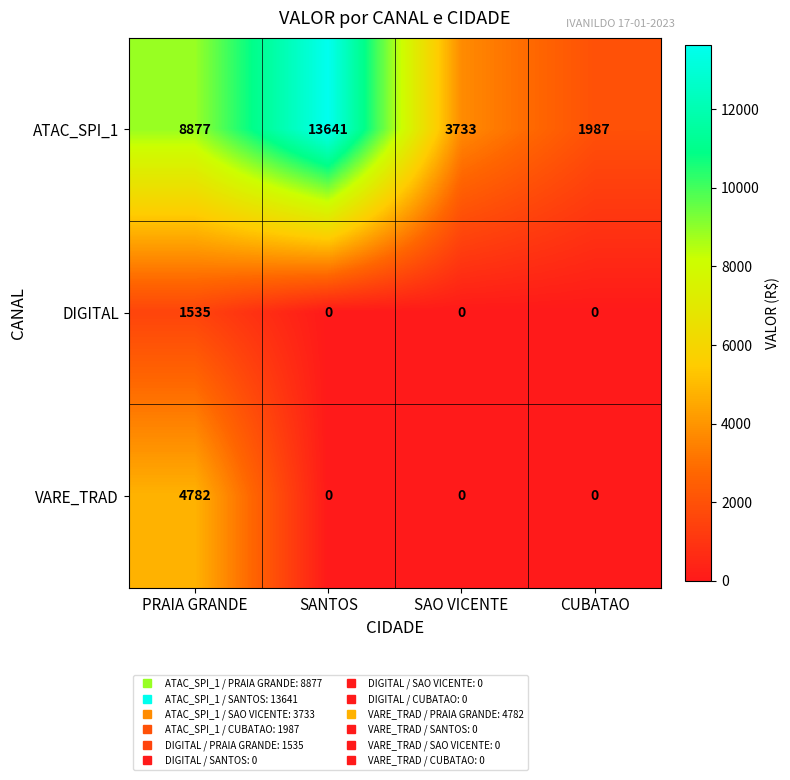

What is the greatest value displayed?

13641